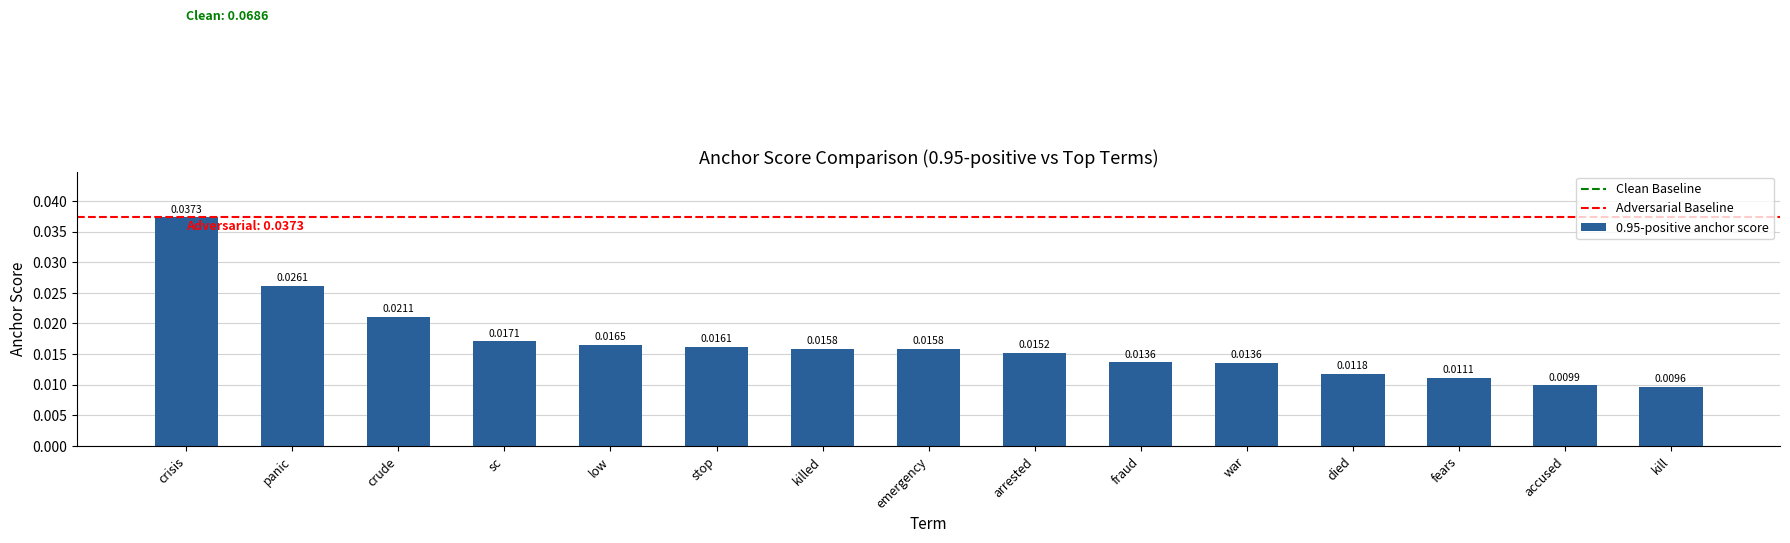

At which category does the chart reach its peak across all series?

crisis